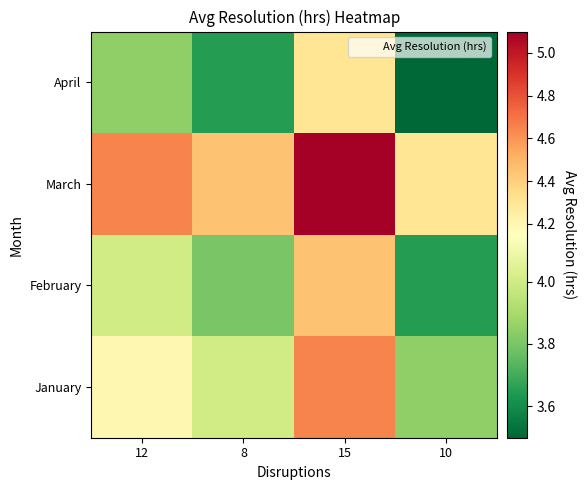

How many data points does each series have?

4